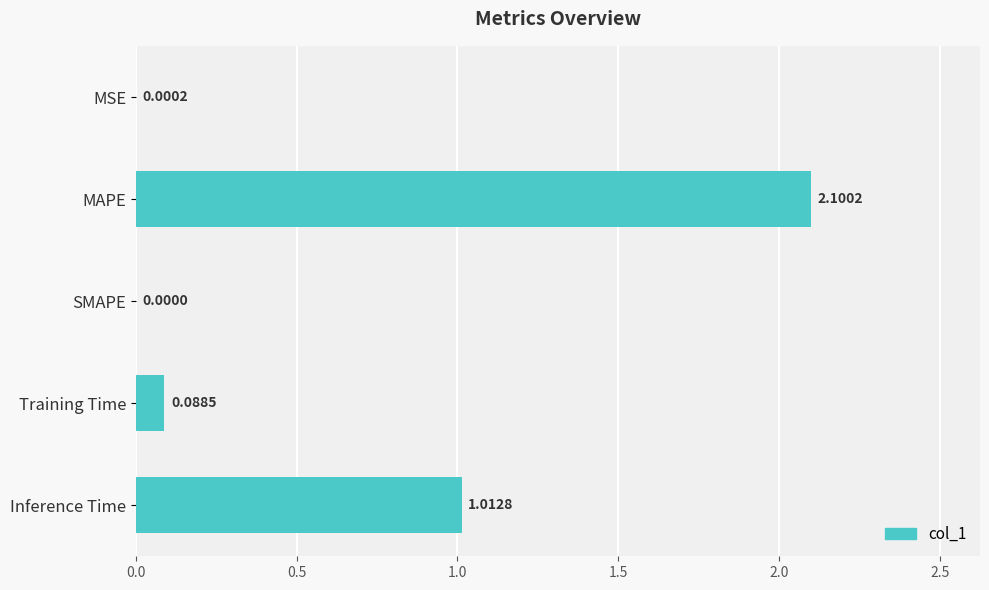

What is the sum of all values?

3.2